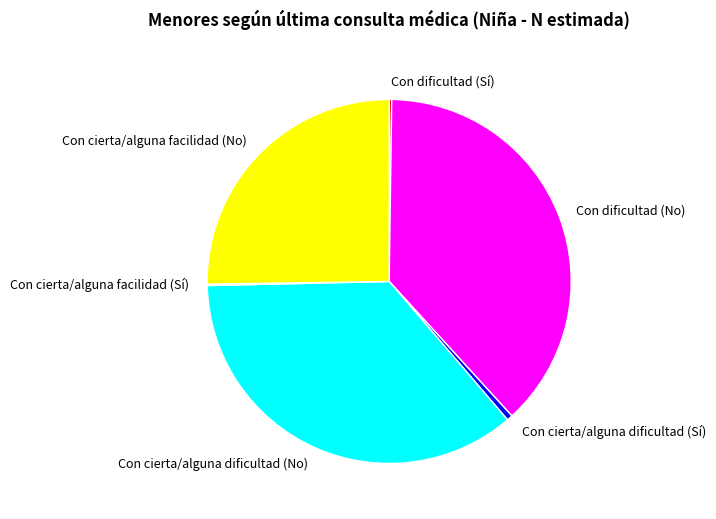

Which slice is the largest?

Con dificultad (No)